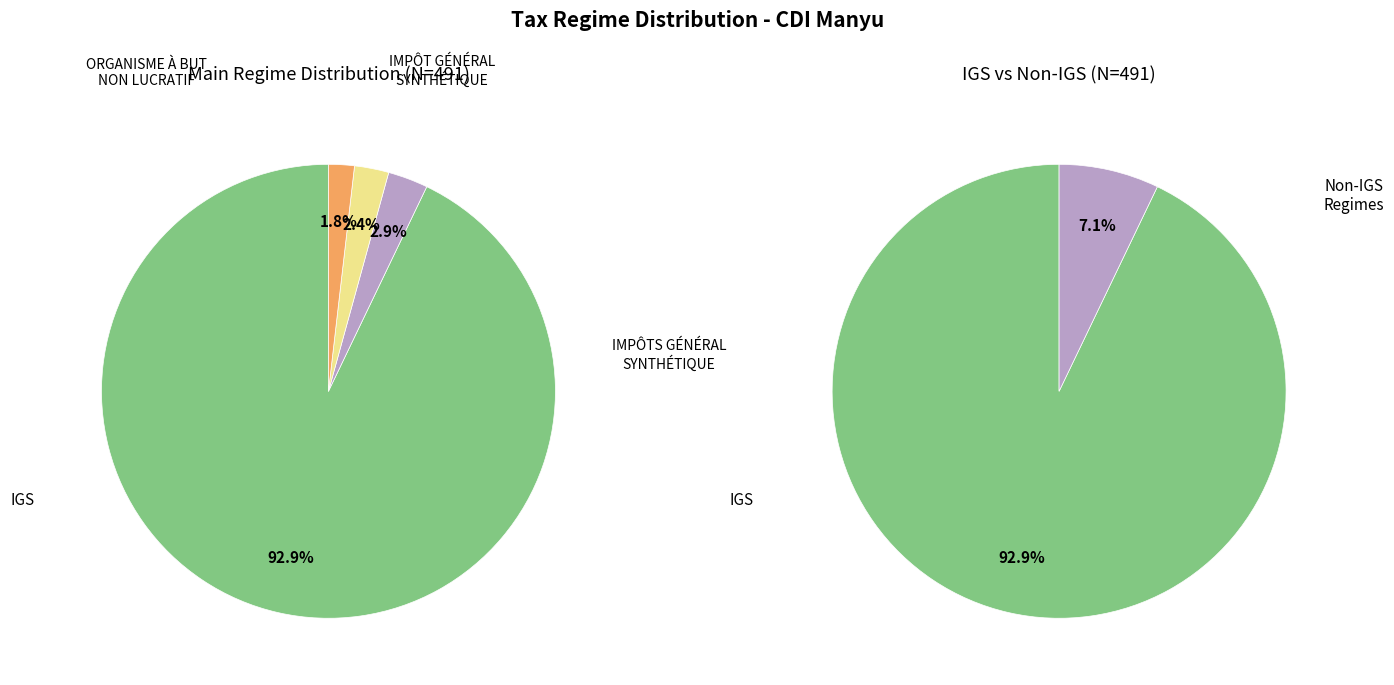

Approximately how many times larger is the value at IGS compared to IMPÔT GÉNÉRAL SYNTHÉTIQUE?

32.6